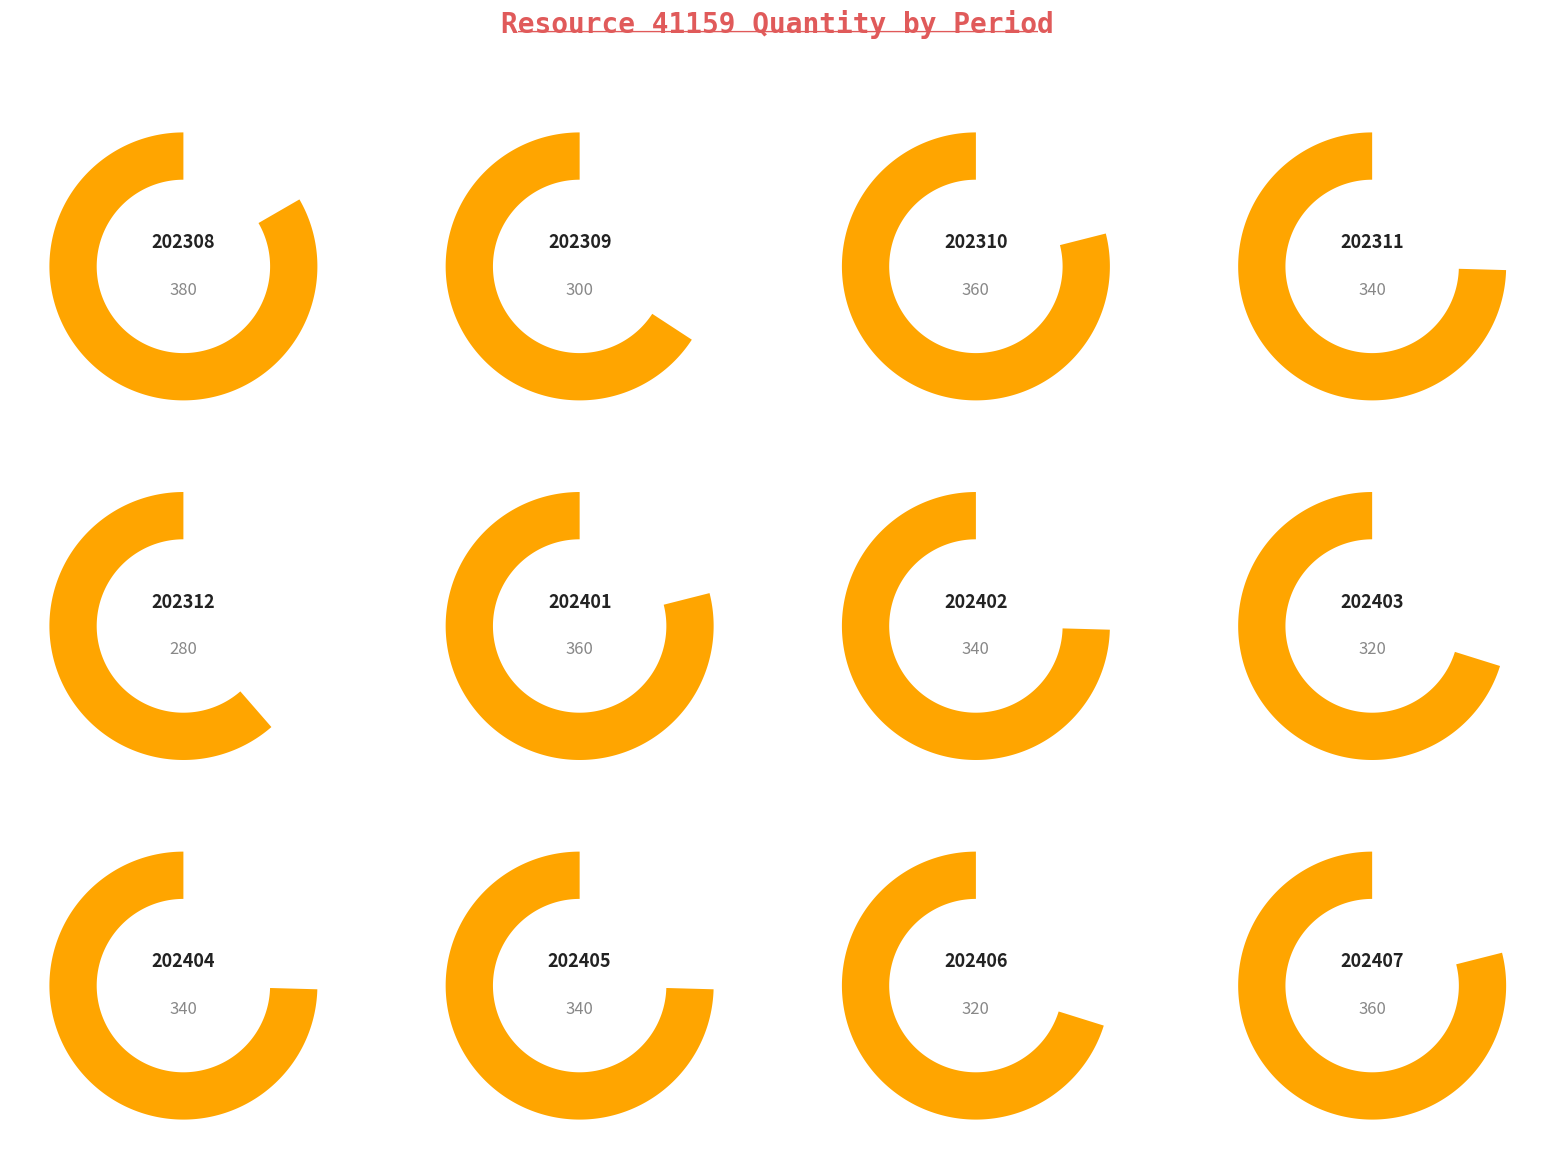

Reading right to left, what are all the values shown in this chart?

360	320	340	340	320	340	360	280	340	360	300	380